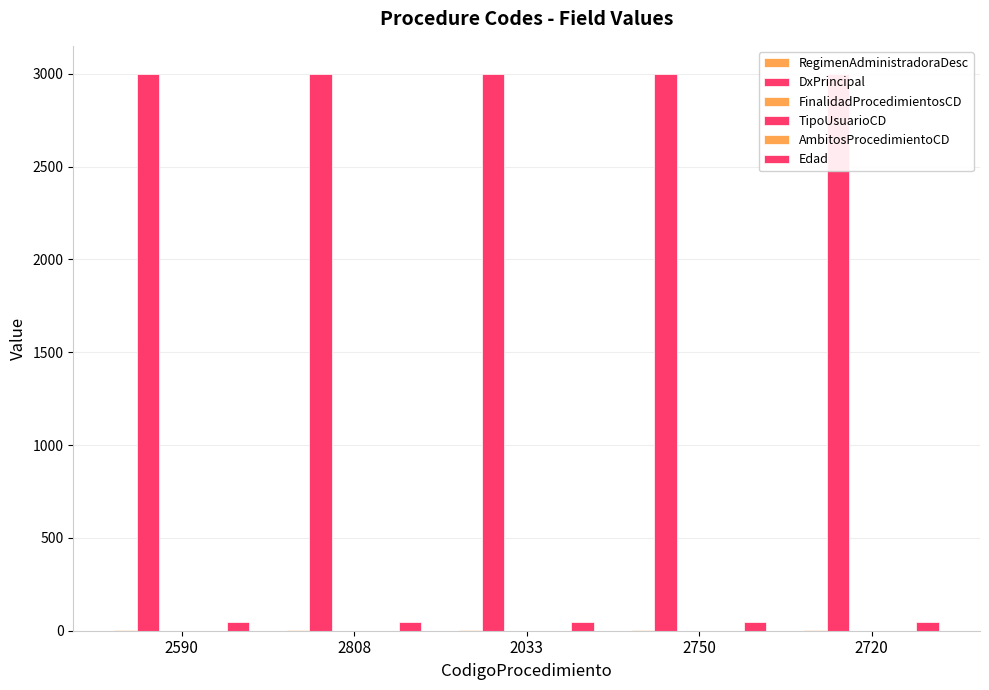

What is the lowest value of the Edad series?

48